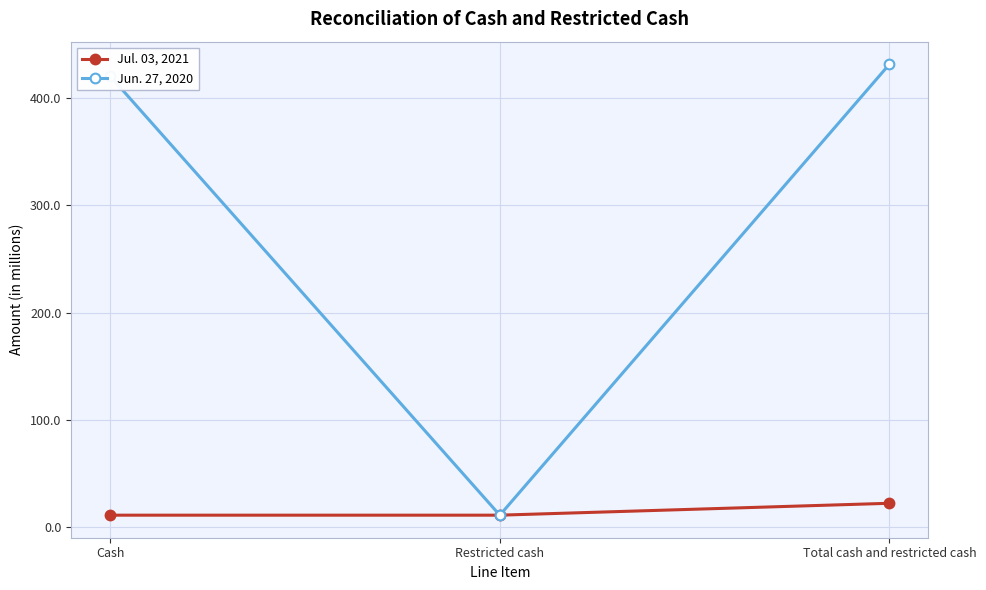

What is the highest value of the Jul. 03, 2021 series?

22.2